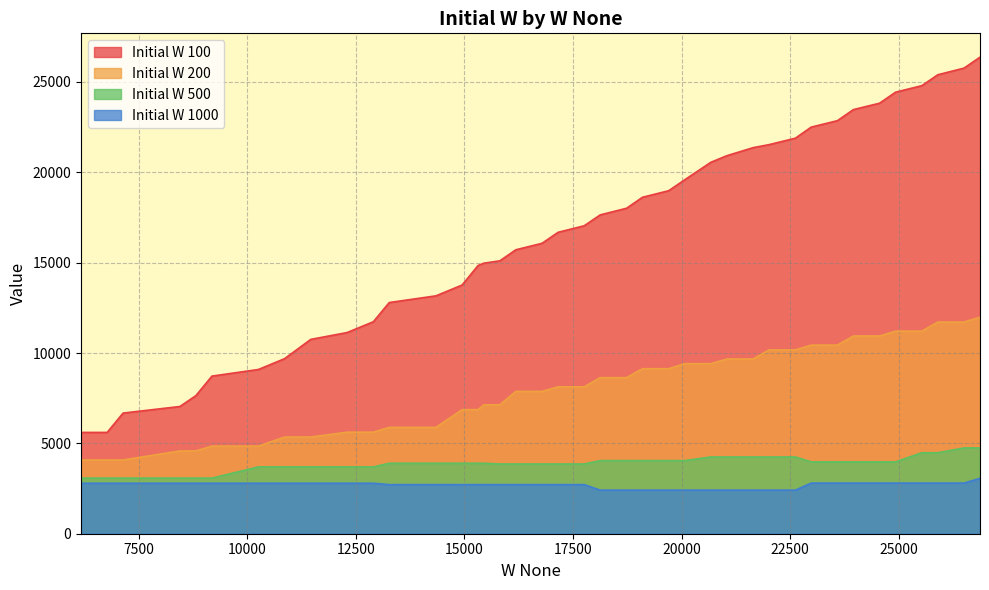

What is the sum of all Initial W 200 values?

319394